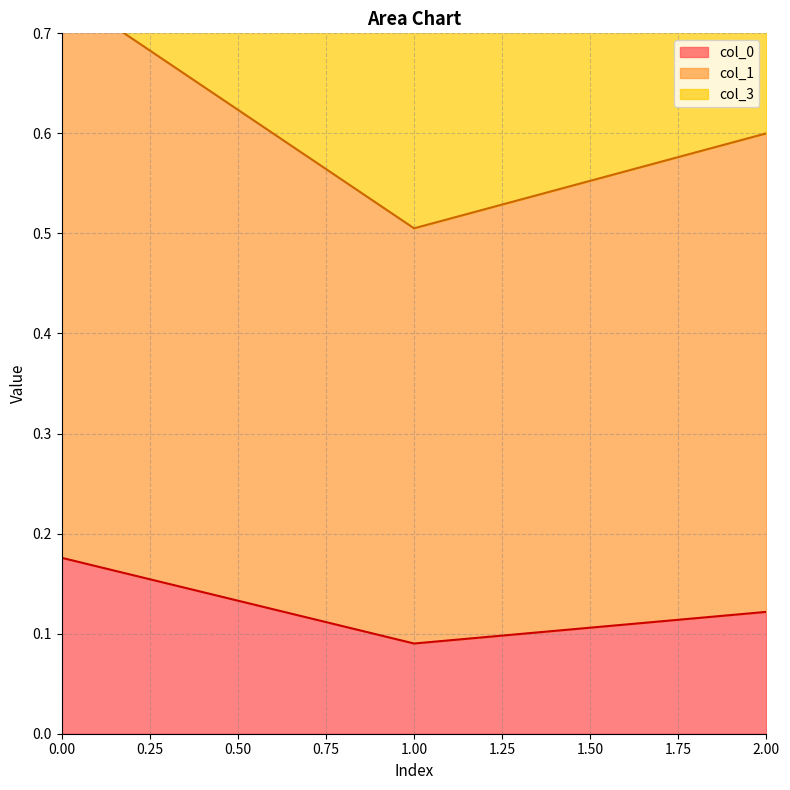

What is the value of the col_0 point at the 3rd from the left?

0.1